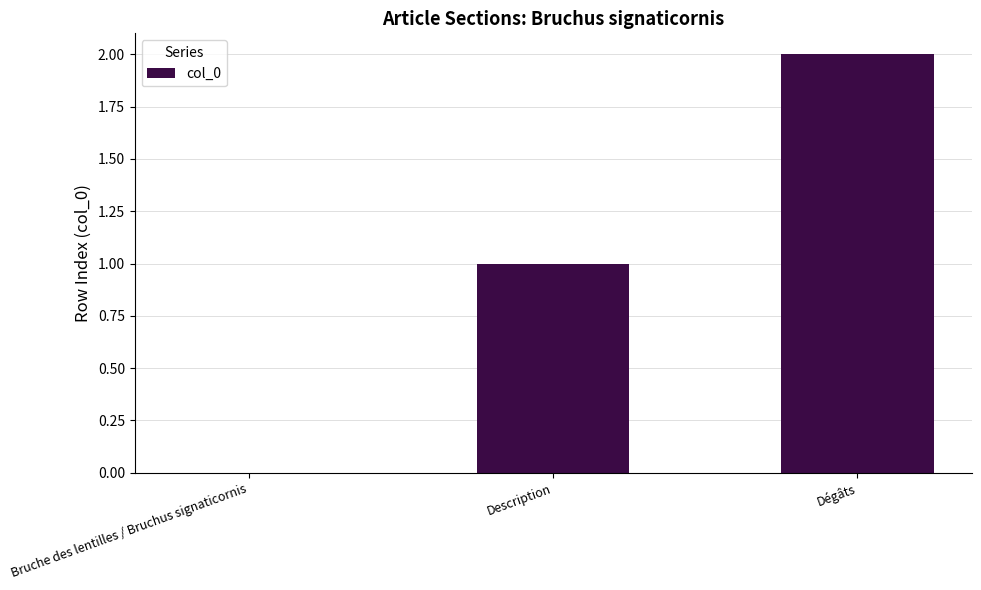

How many distinct data groups are displayed?

1